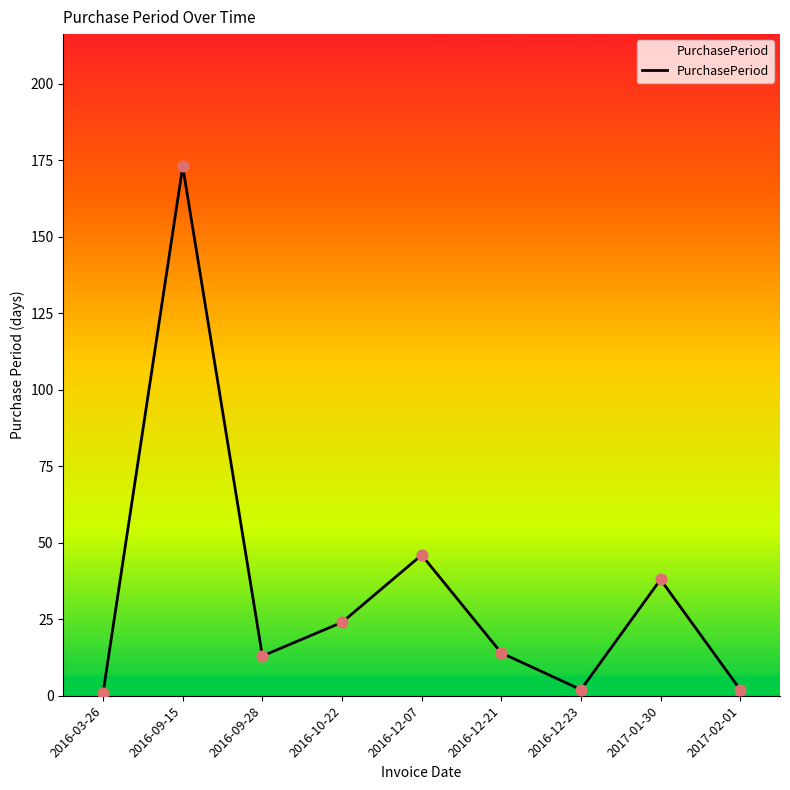

What is the change in value from 2016-10-22 to 2016-12-23?

-22